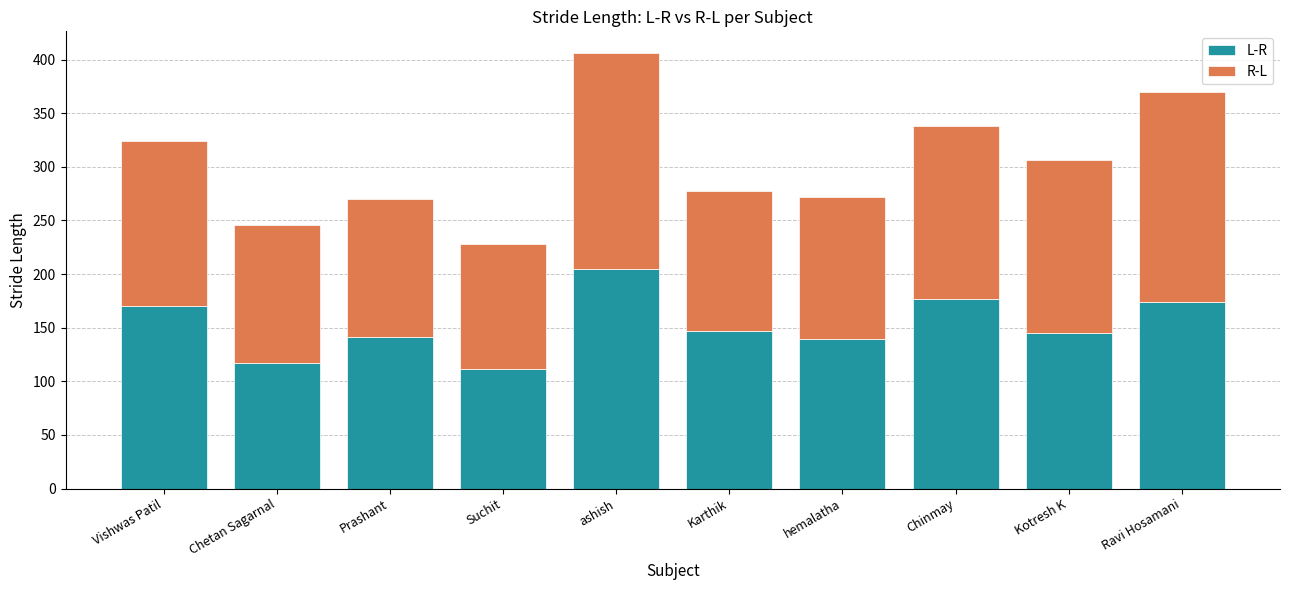

At which category is the sum across all series the highest?

ashish